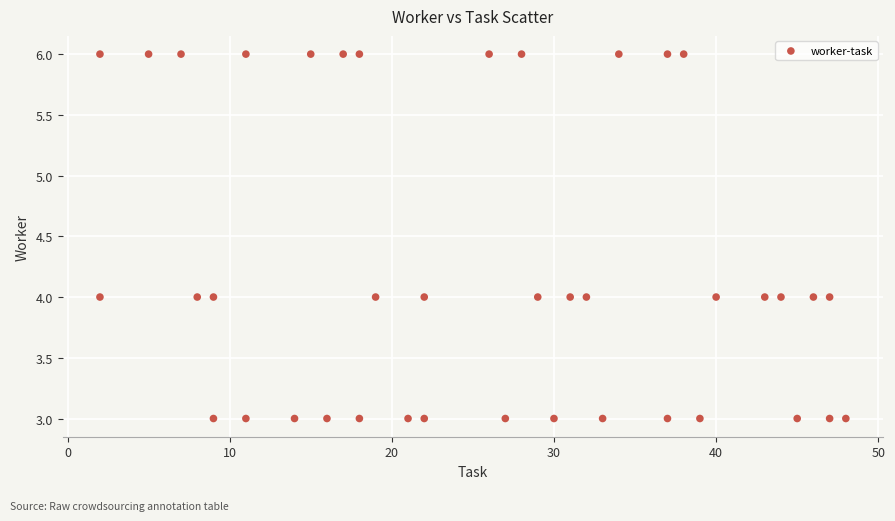

What is the range of X values (max minus min)?

46